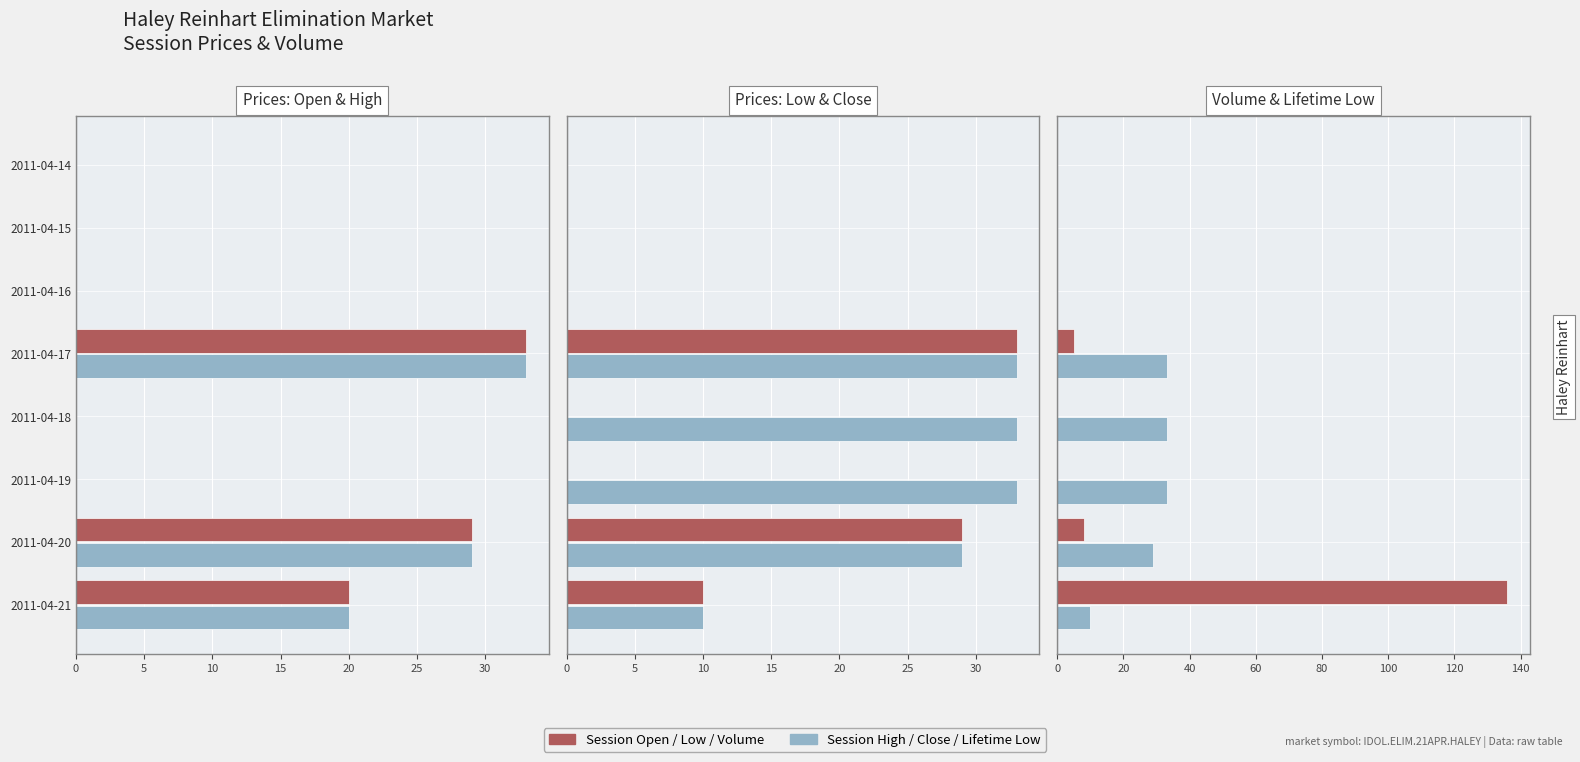

Is it true that lifetime low equals 18 at 2011-04-16?

False